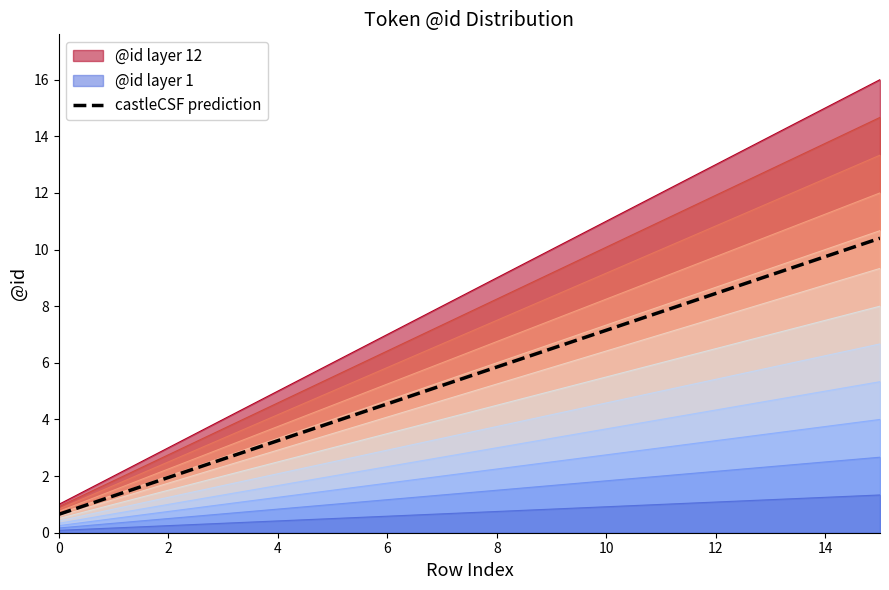

What is the change in value from 6 to 13?

+4.7